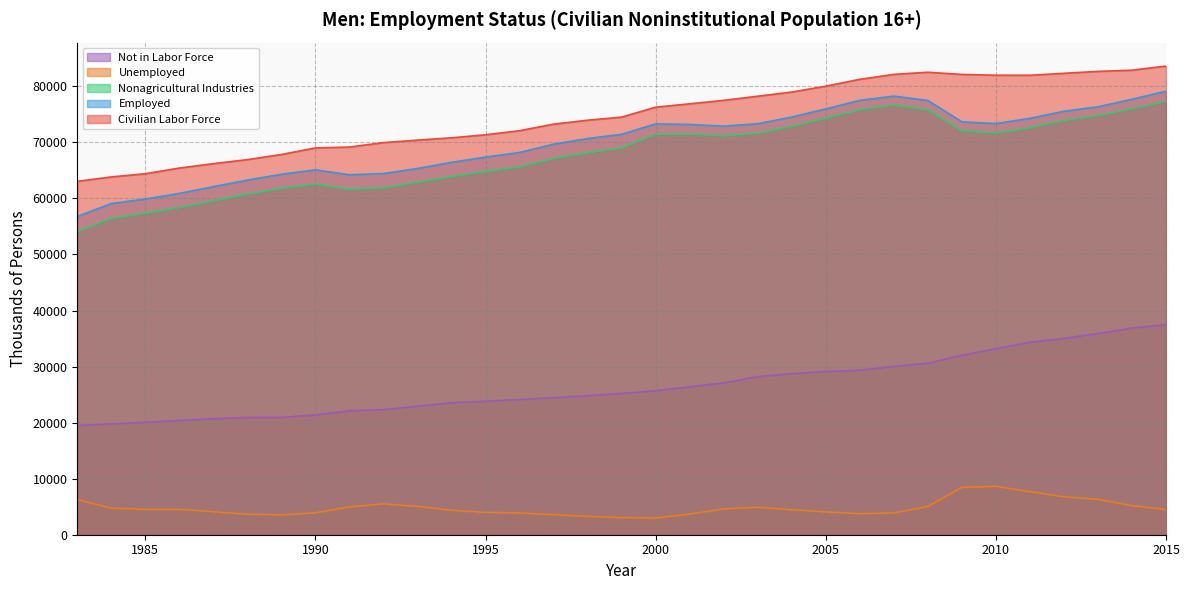

True or false: Nonagricultural Industries and Employed intersect in this chart.

False